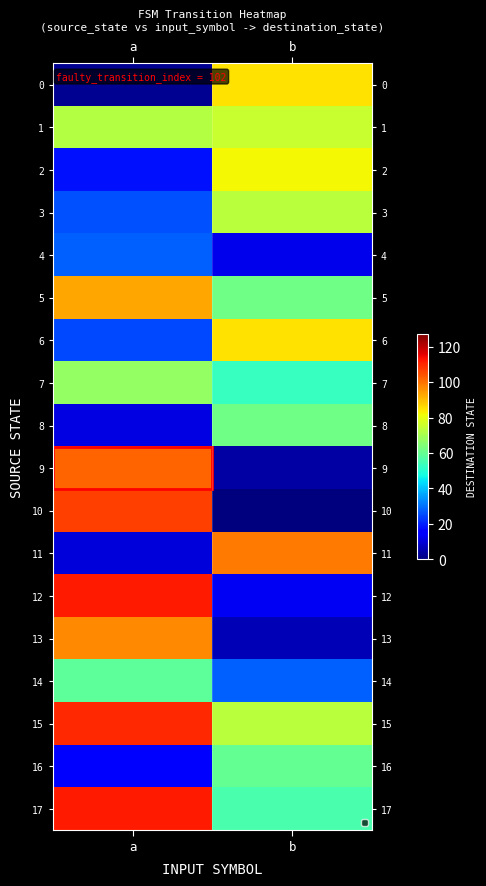

What is the spread (max minus min) of values at b?

99